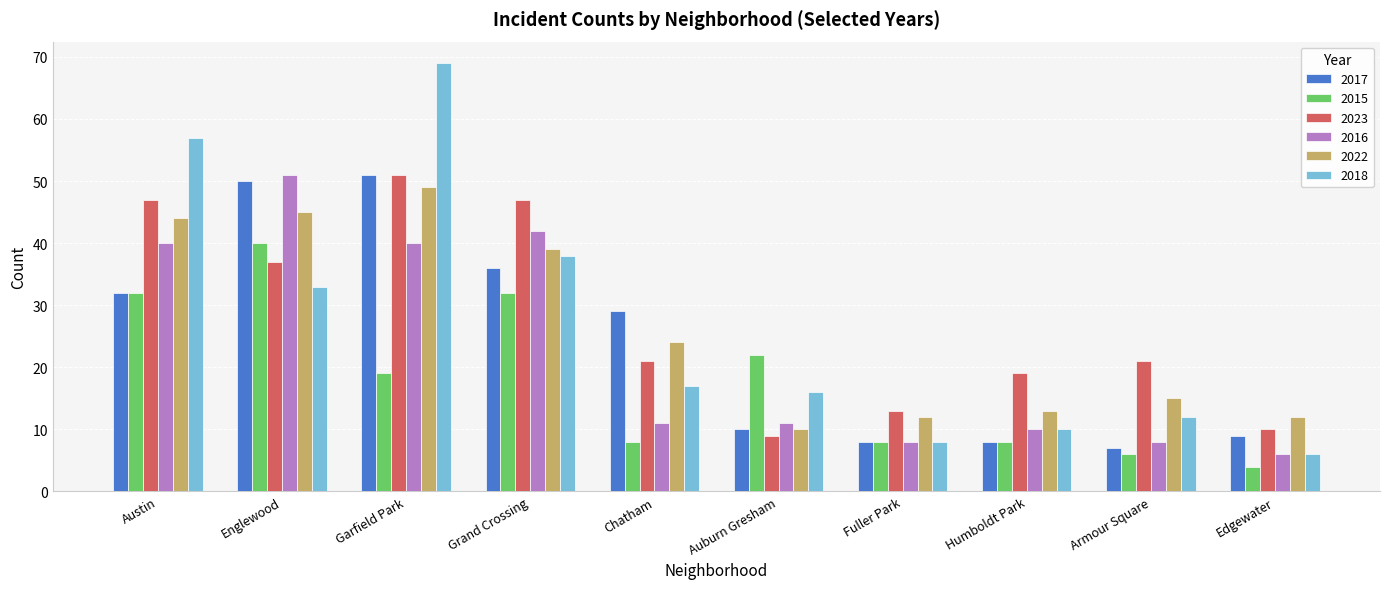

What is the difference between the highest and lowest values at Fuller Park?

5